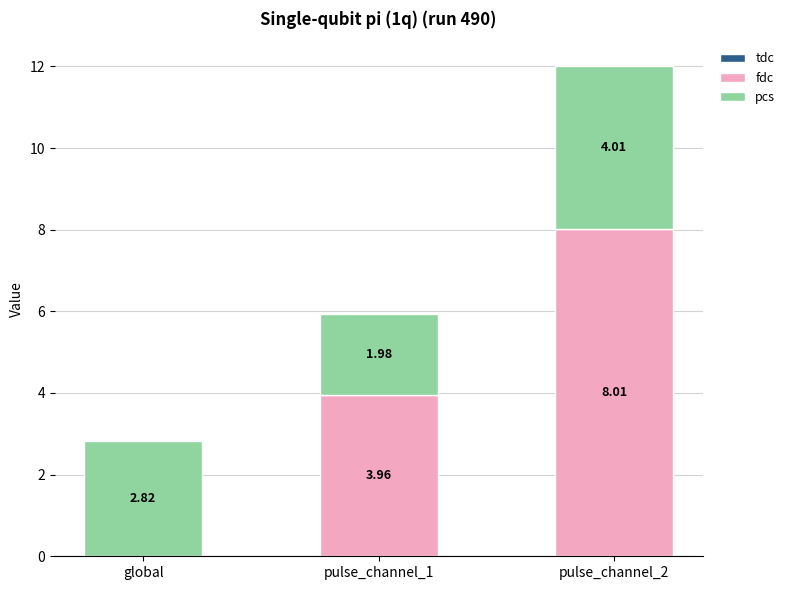

What is the sum of all fdc values?

12.0